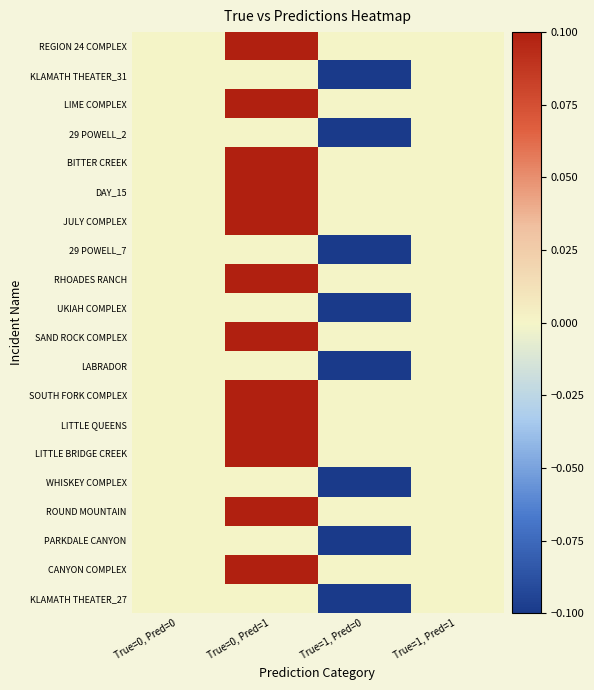

Between True=1, Pred=1 and True=0, Pred=0, which is larger?

True=1, Pred=1